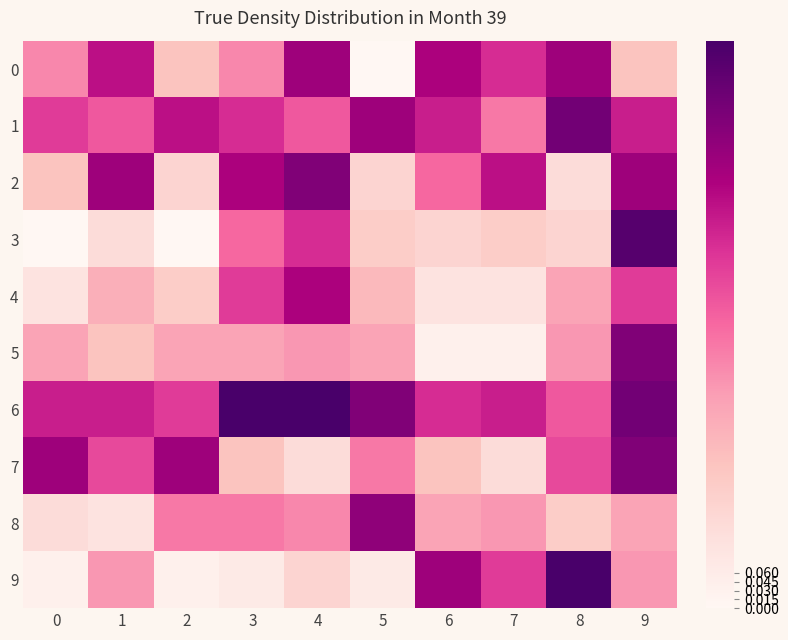

What is the greatest value displayed?

1.0